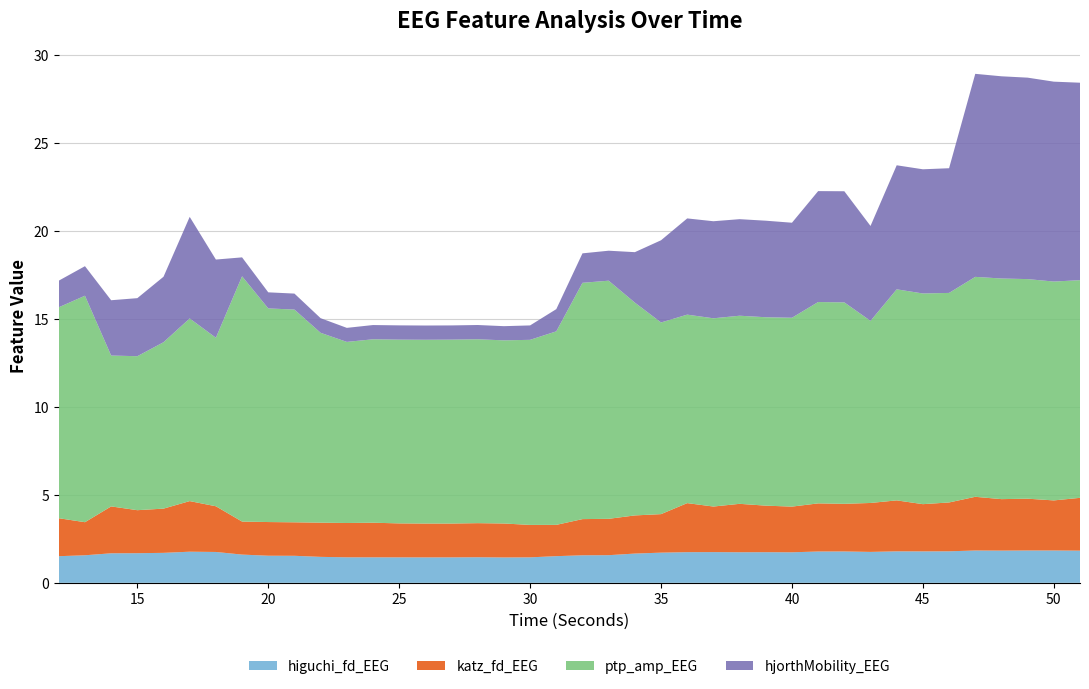

Reading left to right, list all the values displayed in this chart.

higuchi_fd_EEG: 12=1.5	13=1.6	14=1.7	15=1.7	16=1.7	17=1.8	18=1.8	19=1.6	20=1.5	21=1.5	22=1.5	23=1.4	24=1.4	25=1.4	26=1.4	27=1.4	28=1.5	29=1.4	30=1.4	31=1.5	32=1.6	33=1.6	34=1.7	35=1.7	36=1.7	37=1.7	38=1.7	39=1.7	40=1.7	41=1.8	42=1.8	43=1.8	44=1.8	45=1.8	46=1.8	47=1.8	48=1.8	49=1.8	50=1.8	51=1.8
katz_fd_EEG: 12=2.2	13=1.9	14=2.7	15=2.4	16=2.5	17=2.9	18=2.6	19=1.9	20=1.9	21=1.9	22=1.9	23=2.0	24=2.0	25=1.9	26=1.9	27=1.9	28=1.9	29=1.9	30=1.8	31=1.8	32=2.1	33=2.1	34=2.2	35=2.2	36=2.8	37=2.6	38=2.8	39=2.6	40=2.6	41=2.7	42=2.7	43=2.8	44=2.9	45=2.7	46=2.8	47=3.1	48=2.9	49=2.9	50=2.8	51=3.0
ptp_amp_EEG: 12=12.0	13=12.9	14=8.6	15=8.8	16=9.5	17=10.4	18=9.6	19=13.9	20=12.1	21=12.1	22=10.8	23=10.3	24=10.4	25=10.4	26=10.4	27=10.5	28=10.5	29=10.4	30=10.5	31=11.0	32=13.4	33=13.5	34=12.1	35=10.9	36=10.7	37=10.7	38=10.7	39=10.7	40=10.7	41=11.4	42=11.4	43=10.3	44=12.0	45=12.0	46=11.9	47=12.5	48=12.5	49=12.5	50=12.4	51=12.4
hjorthMobility_EEG: 12=1.5	13=1.7	14=3.1	15=3.3	16=3.7	17=5.8	18=4.4	19=1.1	20=0.9	21=0.9	22=0.8	23=0.8	24=0.8	25=0.8	26=0.8	27=0.8	28=0.8	29=0.8	30=0.8	31=1.3	32=1.7	33=1.7	34=2.9	35=4.7	36=5.5	37=5.5	38=5.5	39=5.5	40=5.4	41=6.3	42=6.3	43=5.4	44=7.0	45=7.1	46=7.1	47=11.5	48=11.5	49=11.4	50=11.4	51=11.2